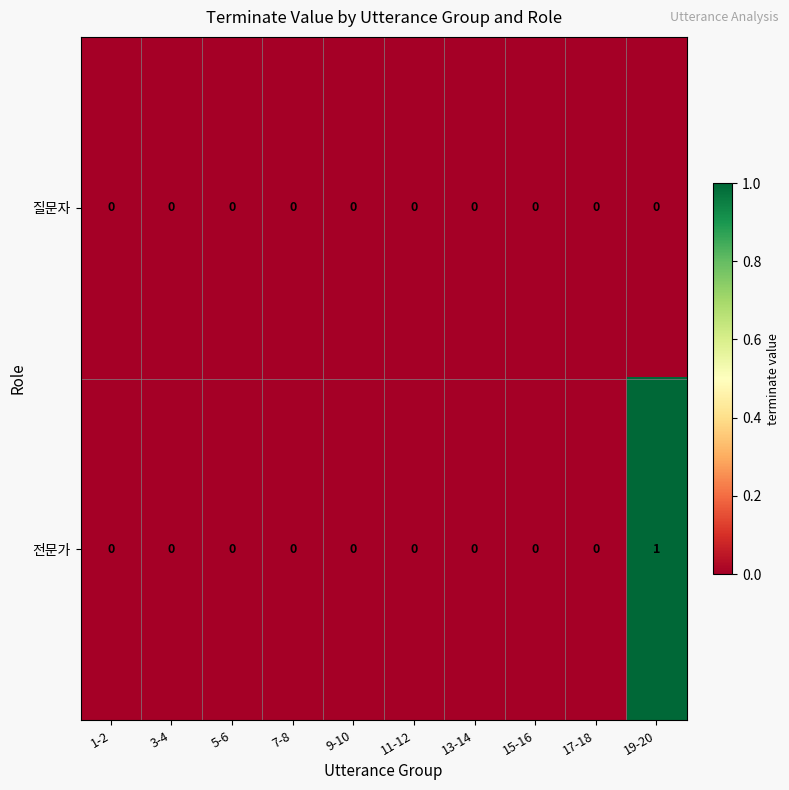

Which series has the largest range (max minus min)?

전문가